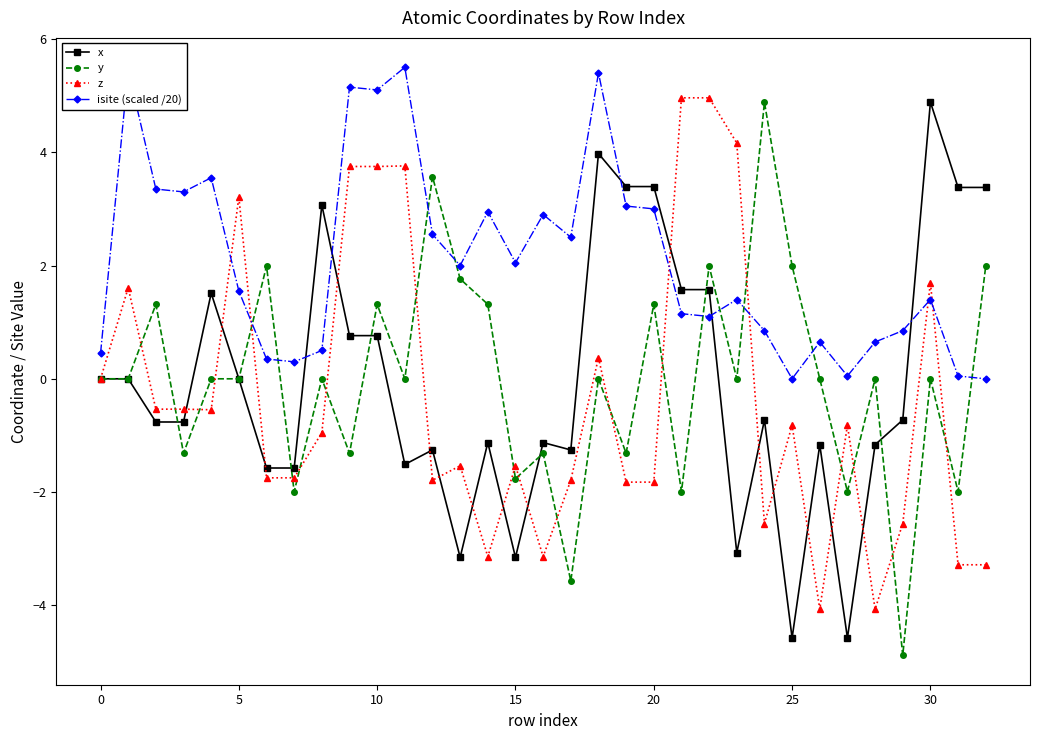

How many times do y and isite (scaled /20) cross each other?

9